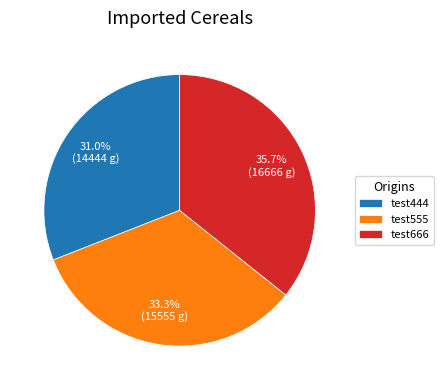

Rank the categories by value from highest to lowest.

test666, test555, test444